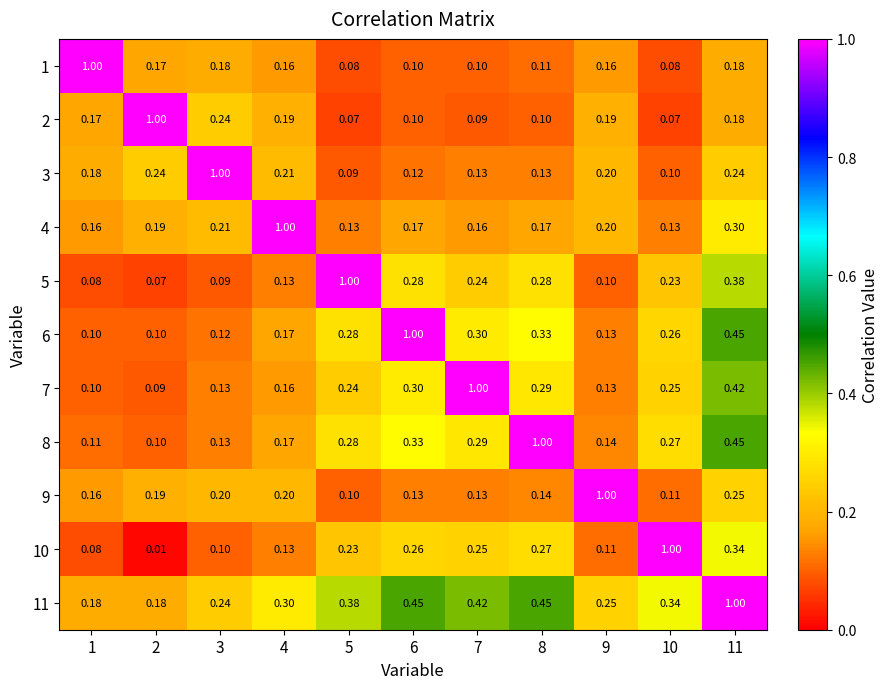

Is the value of 11 at 5 greater than the value of 7 at 4?

Yes